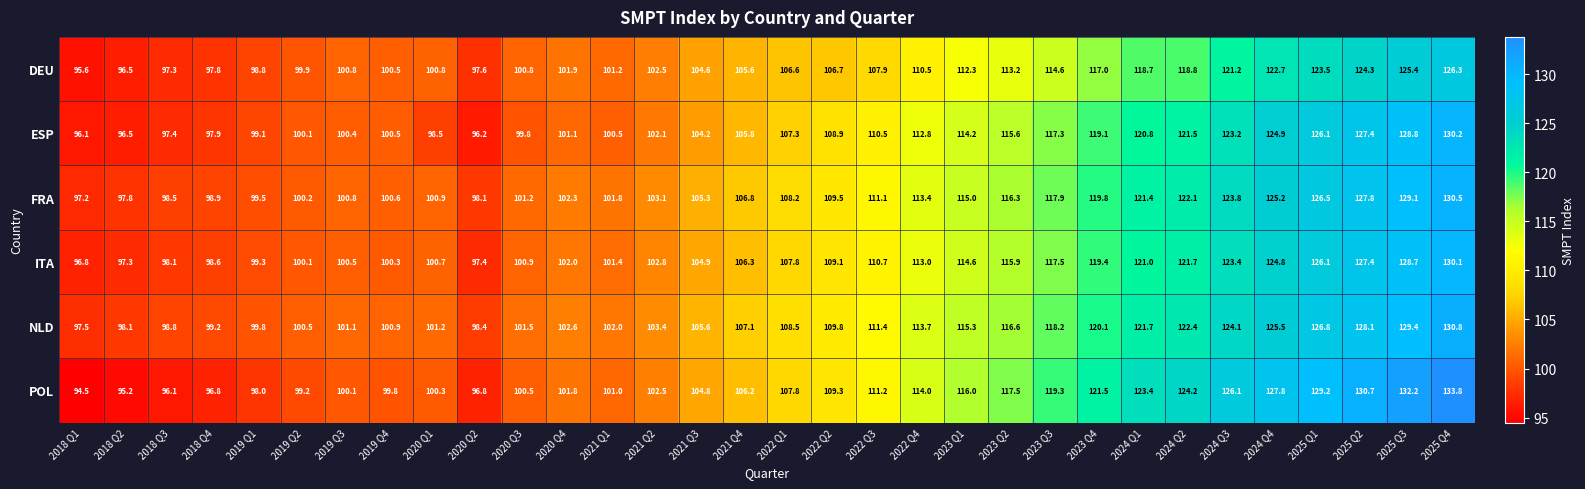

What is the minimum value shown in the chart?

94.5